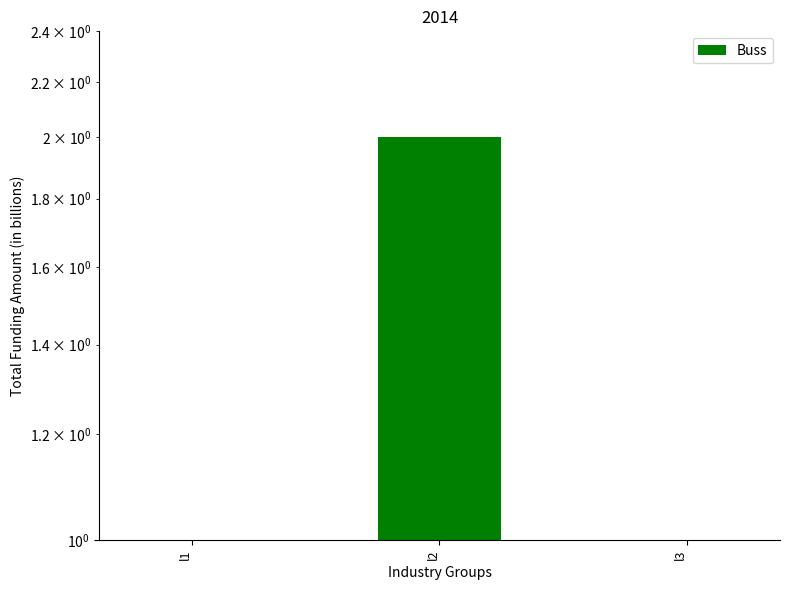

The value at l1 is 1. True or false?

True